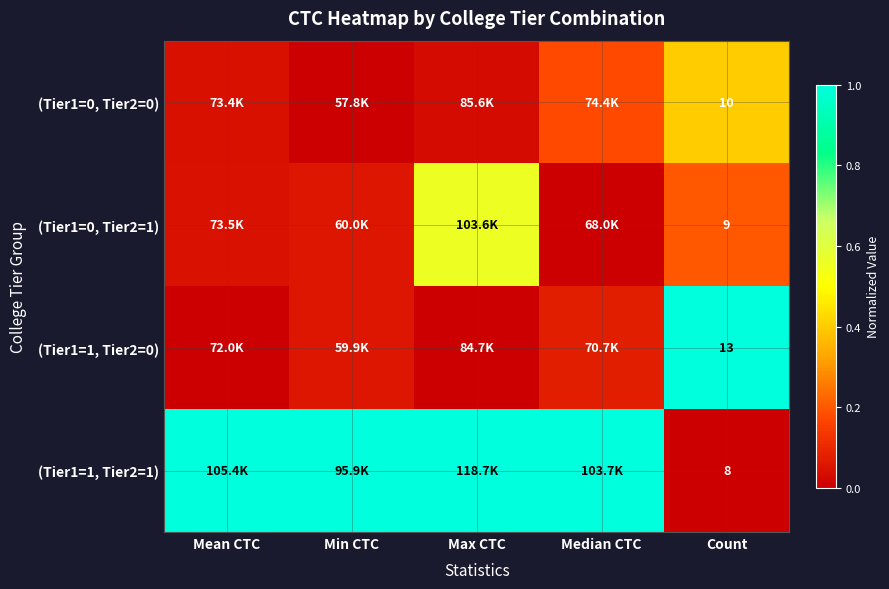

Where is (Tier1=1, Tier2=1) nearest to the value 0?

Count